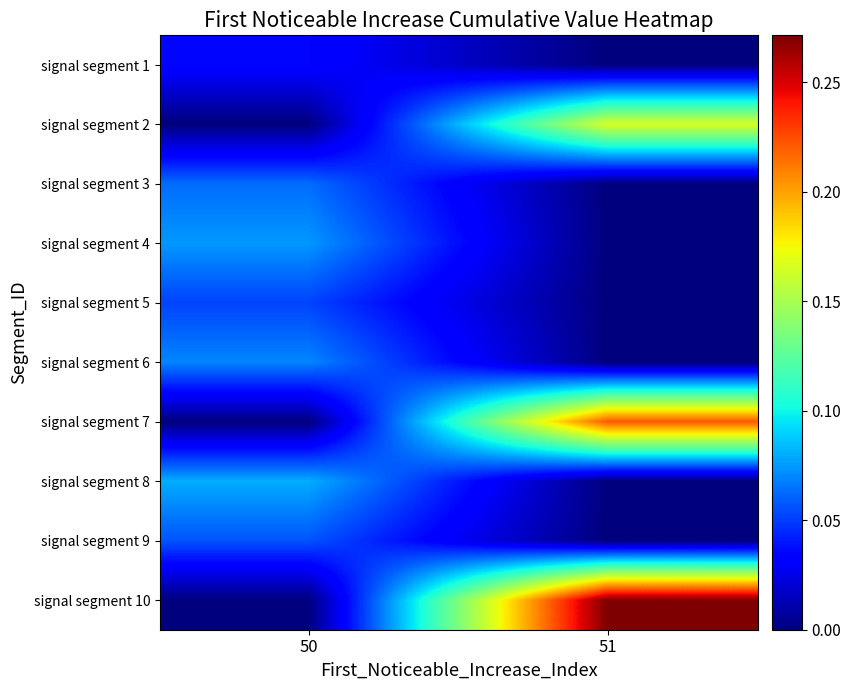

Reading left to right, extract all data points from this chart.

signal segment 1: 50=0.0	51=0.0
signal segment 2: 50=0.0	51=0.2
signal segment 3: 50=0.1	51=0.0
signal segment 4: 50=0.1	51=0.0
signal segment 5: 50=0.1	51=0.0
signal segment 6: 50=0.1	51=0.0
signal segment 7: 50=0.0	51=0.2
signal segment 8: 50=0.1	51=0.0
signal segment 9: 50=0.1	51=0.0
signal segment 10: 50=0.0	51=0.3